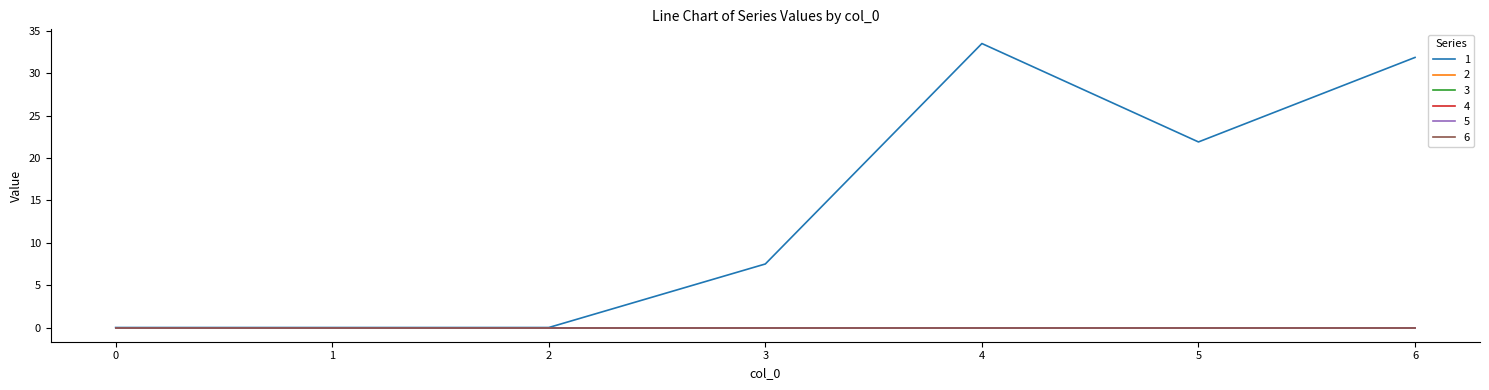

Is this an area chart (filled region under the line)?

No